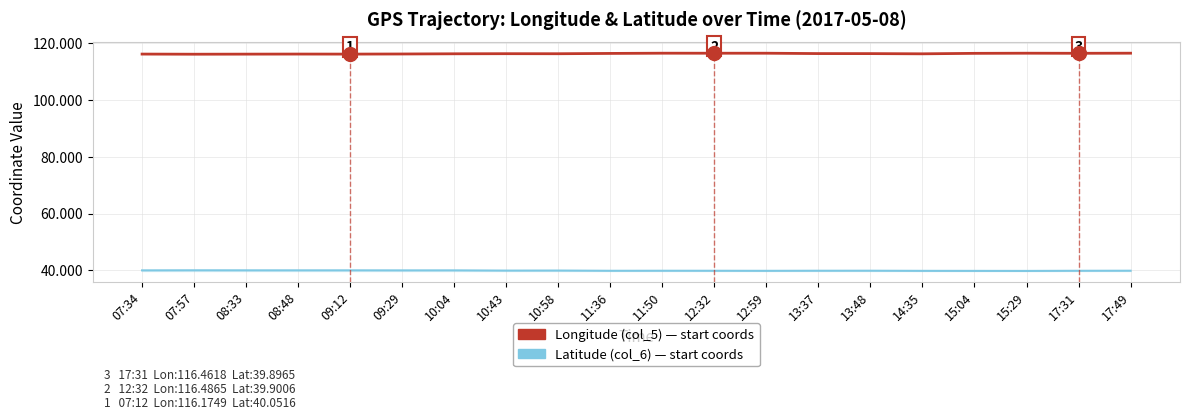

What position from the right is 10:58?

12